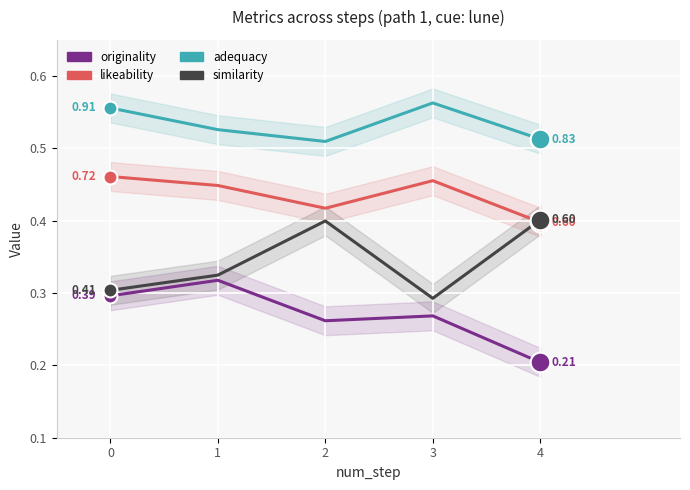

At which category is the sum across all series the highest?

1